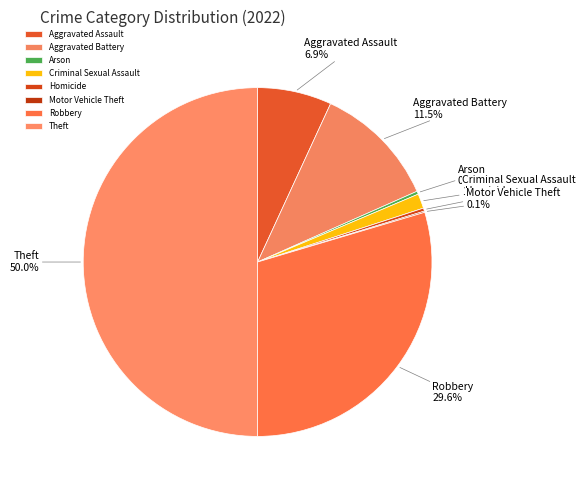

Is Criminal Sexual Assault the majority of the pie?

No